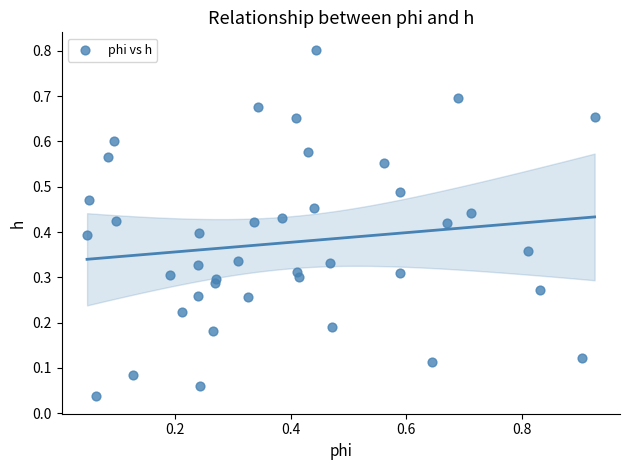

What is the range of Y values (max minus min)?

0.8